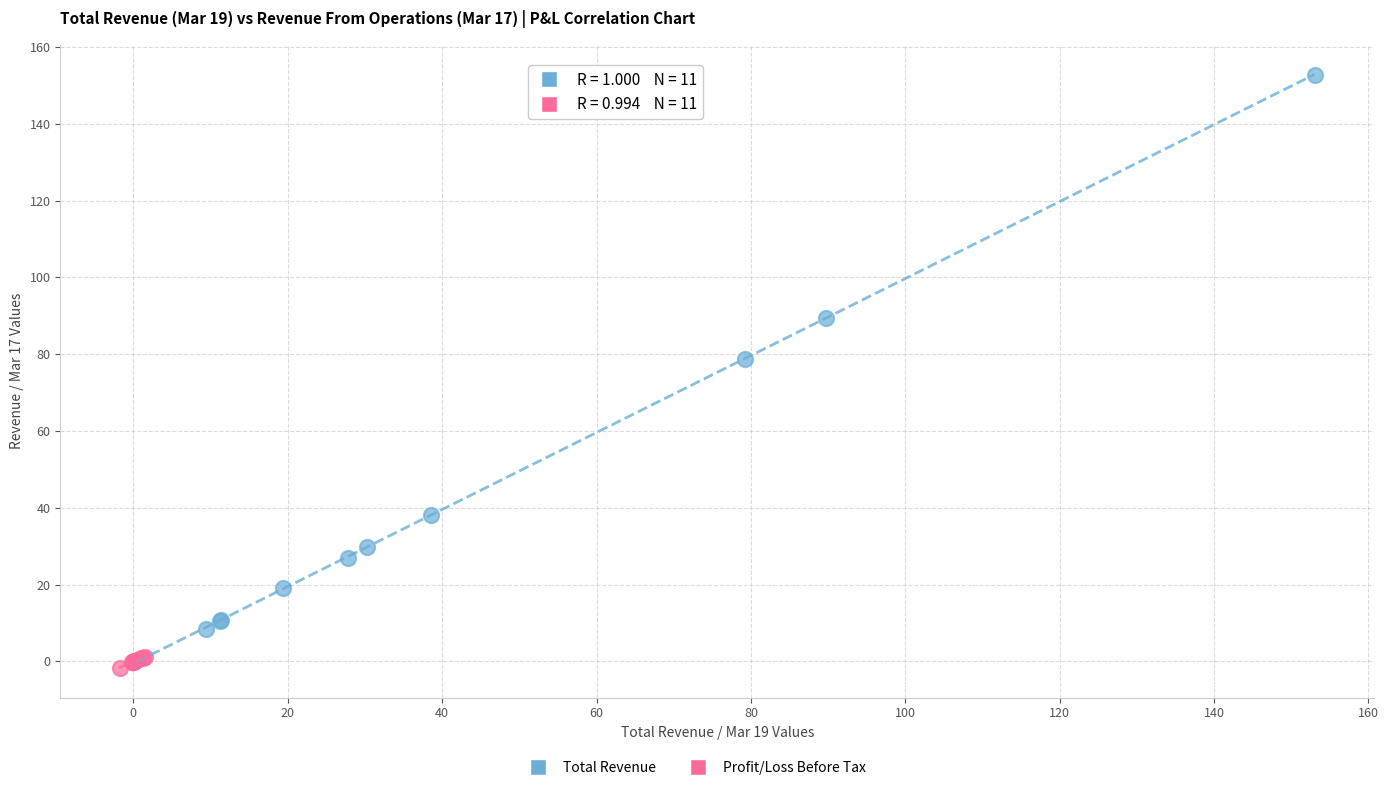

Which series contains the highest Y value?

Total Revenue